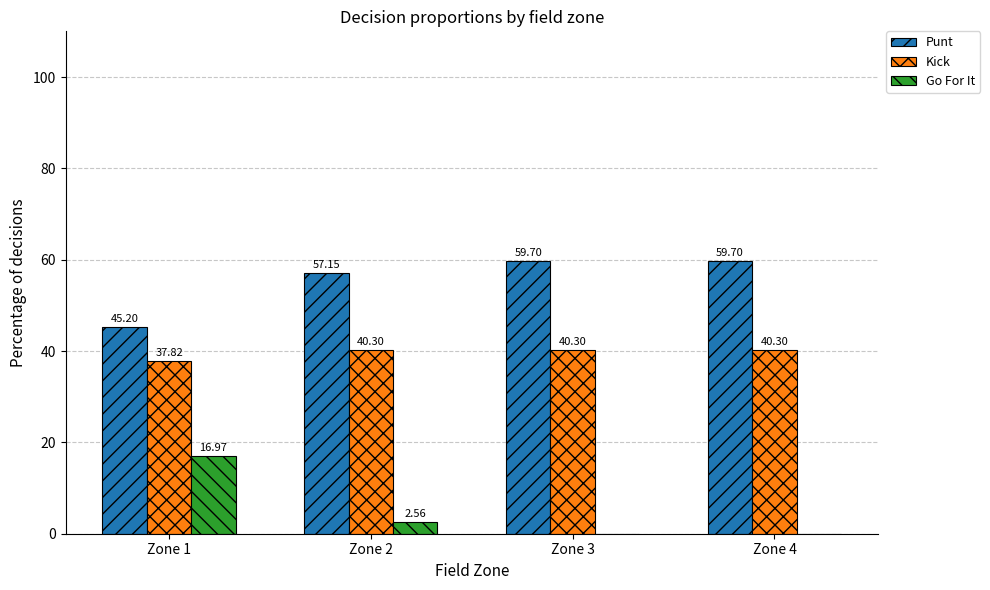

Which series changed the most between Zone 2 and Zone 3?

Go For It